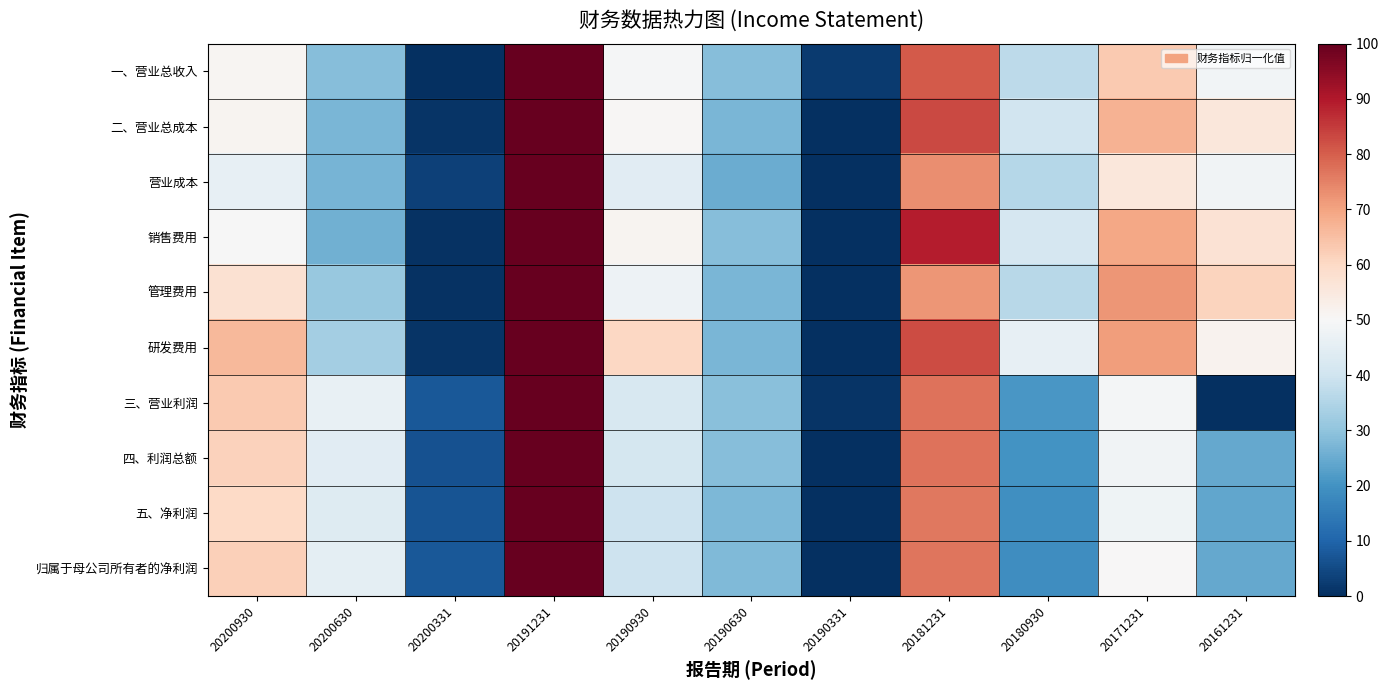

Rank the series by their maximum value, from lowest to highest.

一、营业总收入, 二、营业总成本, 营业成本, 销售费用, 管理费用, 研发费用, 三、营业利润, 四、利润总额, 五、净利润, 归属于母公司所有者的净利润